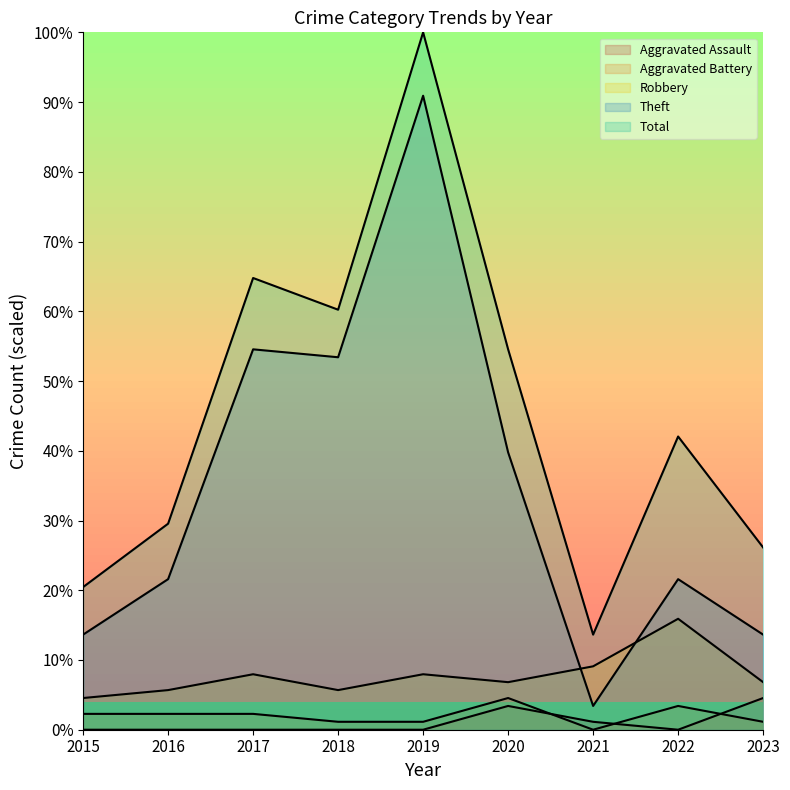

Is the value of Theft at 2021 greater than the value of Aggravated Assault at 2018?

Yes